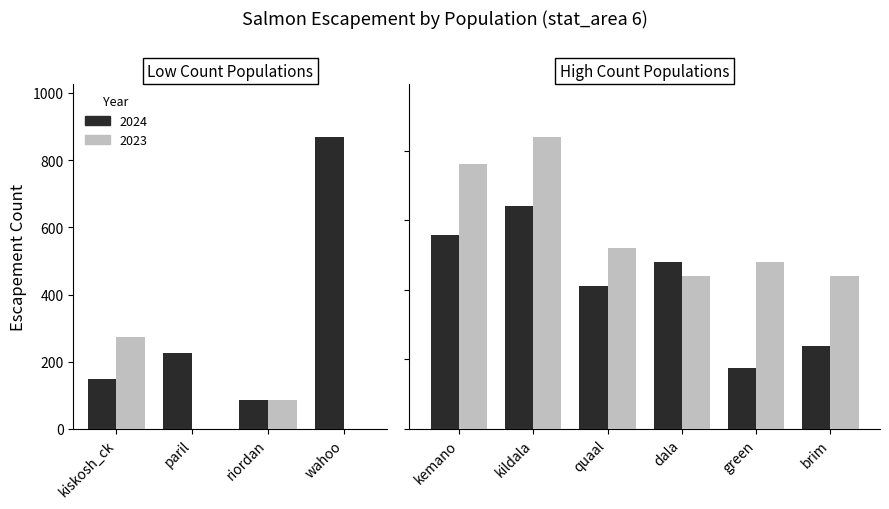

How many data points does each series have?

10